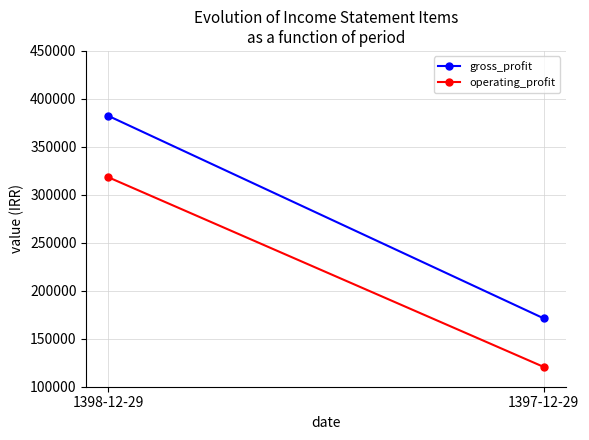

What is the difference between the maximum and minimum values in the gross_profit series?

211167